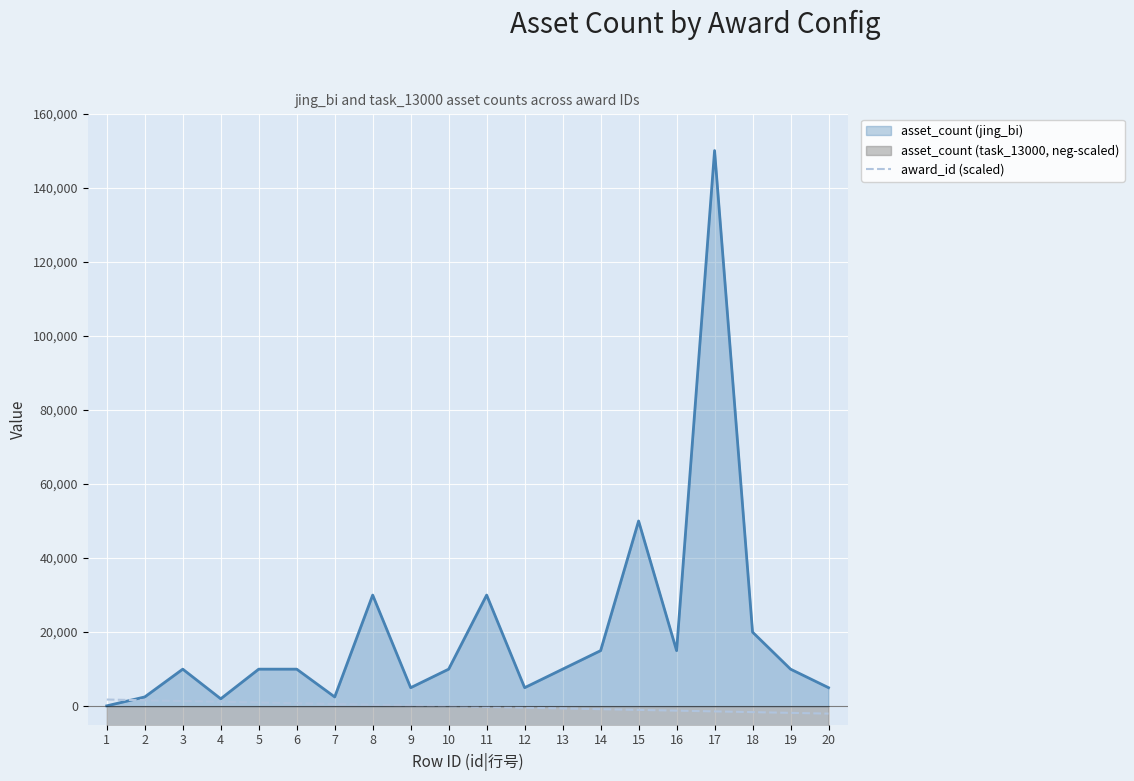

What is the highest value of the asset_count (jing_bi) series?

150000